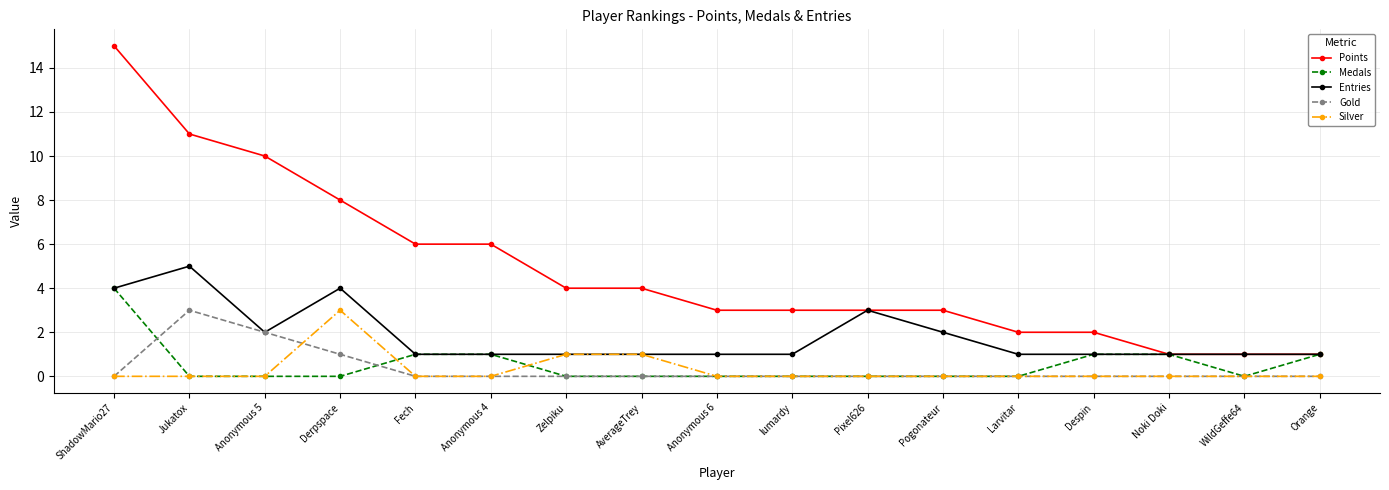

Reading left to right, extract all data points from this chart.

Points: ShadowMario27=15	Jukatox=11	Anonymous 5=10	Derpspace=8	Fech=6	Anonymous 4=6	Zelpiku=4	AverageTrey=4	Anonymous 6=3	lumardy=3	Pixel626=3	Pogonateur=3	Larvitar=2	Despin=2	Noki Doki=1	WildGeffe64=1	Orange=1
Medals: ShadowMario27=4	Jukatox=0	Anonymous 5=0	Derpspace=0	Fech=1	Anonymous 4=1	Zelpiku=0	AverageTrey=0	Anonymous 6=0	lumardy=0	Pixel626=0	Pogonateur=0	Larvitar=0	Despin=1	Noki Doki=1	WildGeffe64=0	Orange=1
Entries: ShadowMario27=4	Jukatox=5	Anonymous 5=2	Derpspace=4	Fech=1	Anonymous 4=1	Zelpiku=1	AverageTrey=1	Anonymous 6=1	lumardy=1	Pixel626=3	Pogonateur=2	Larvitar=1	Despin=1	Noki Doki=1	WildGeffe64=1	Orange=1
Gold: ShadowMario27=0	Jukatox=3	Anonymous 5=2	Derpspace=1	Fech=0	Anonymous 4=0	Zelpiku=0	AverageTrey=0	Anonymous 6=0	lumardy=0	Pixel626=0	Pogonateur=0	Larvitar=0	Despin=0	Noki Doki=0	WildGeffe64=0	Orange=0
Silver: ShadowMario27=0	Jukatox=0	Anonymous 5=0	Derpspace=3	Fech=0	Anonymous 4=0	Zelpiku=1	AverageTrey=1	Anonymous 6=0	lumardy=0	Pixel626=0	Pogonateur=0	Larvitar=0	Despin=0	Noki Doki=0	WildGeffe64=0	Orange=0